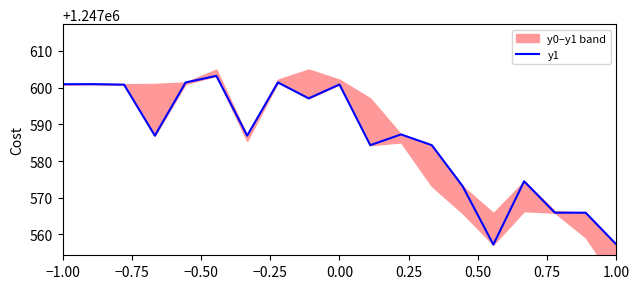

Reading left to right, extract all data points from this chart.

1247600.9	1247600.9	1247600.8	1247586.9	1247601.4	1247603.2	1247586.9	1247601.4	1247597.1	1247600.9	1247584.3	1247587.2	1247584.3	1247573.2	1247557.2	1247574.5	1247565.9	1247565.9	1247557.2